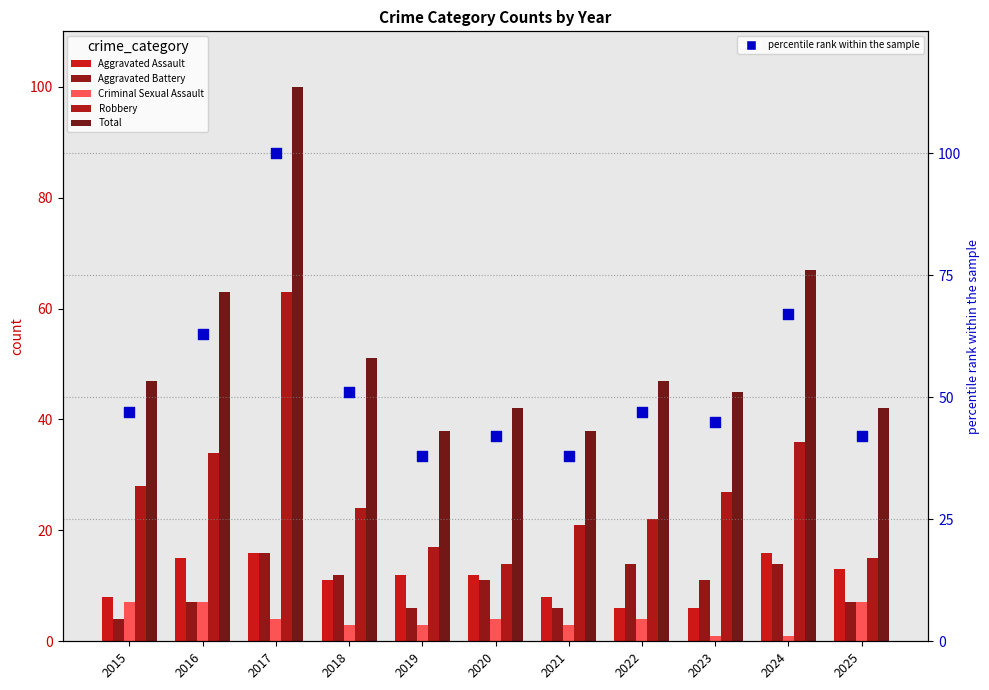

At which category is the sum across all series the highest?

2017